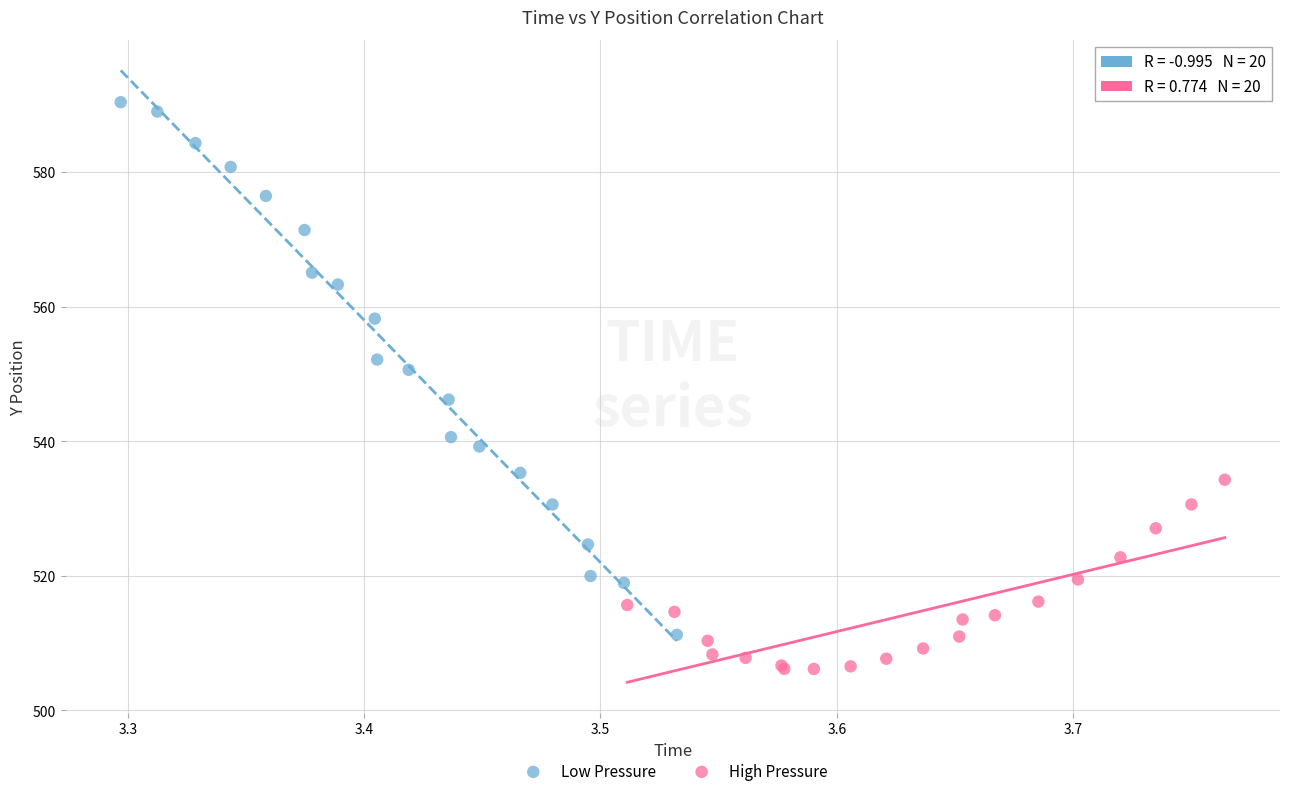

What are all the series names shown in the legend?

Low Pressure, High Pressure